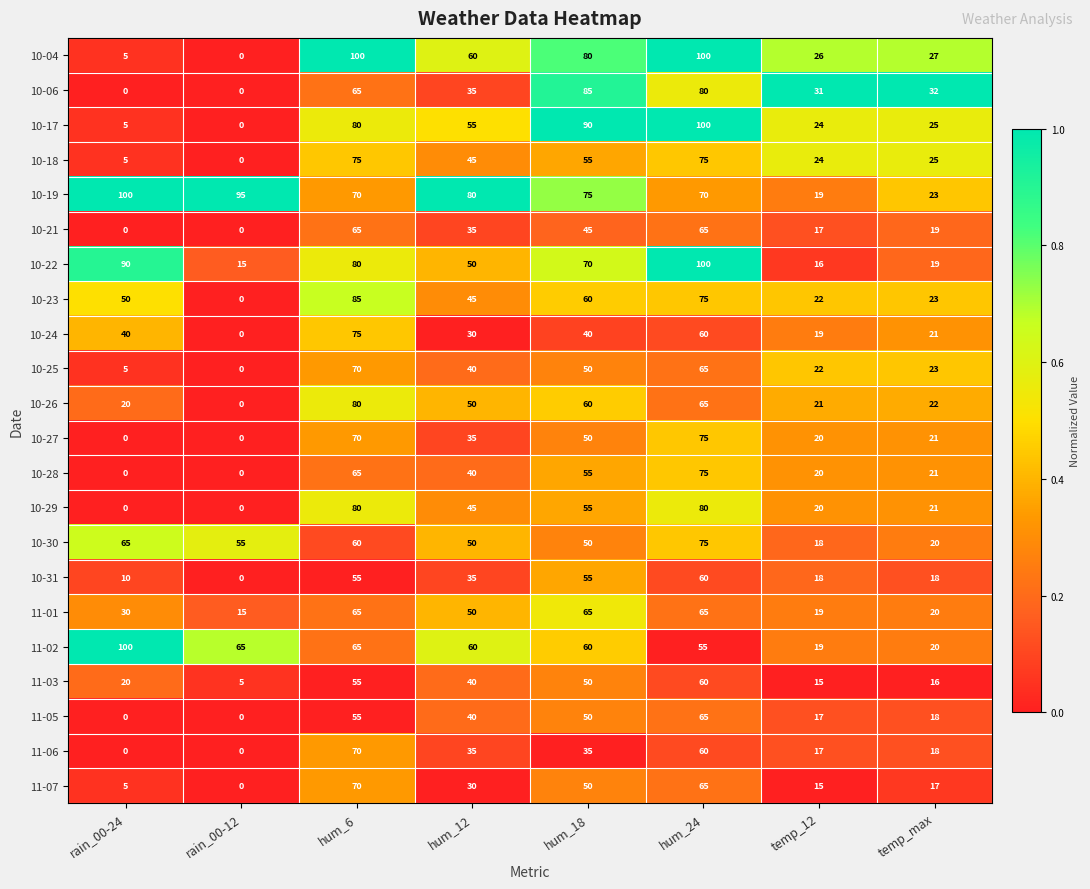

Which series has the largest total across all categories?

10-19